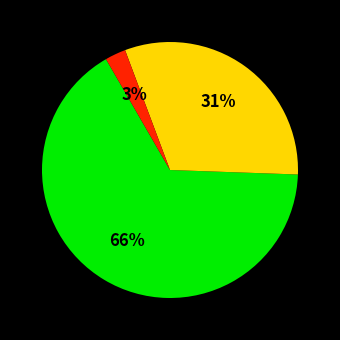

To the nearest percent, what is the average slice percentage?

33%